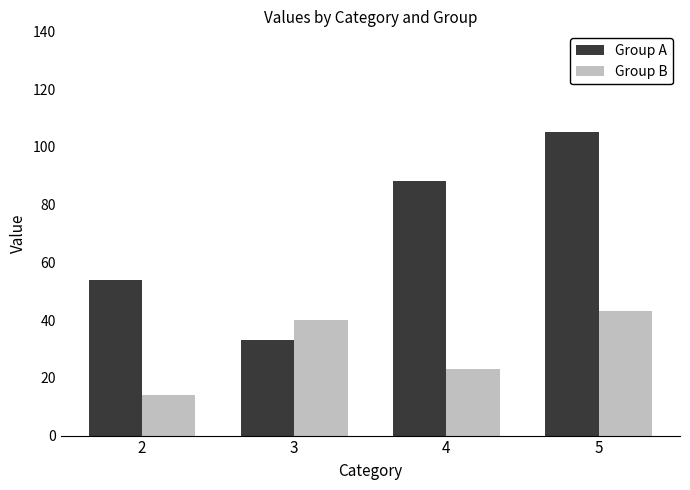

Does the chart contain any negative values?

No